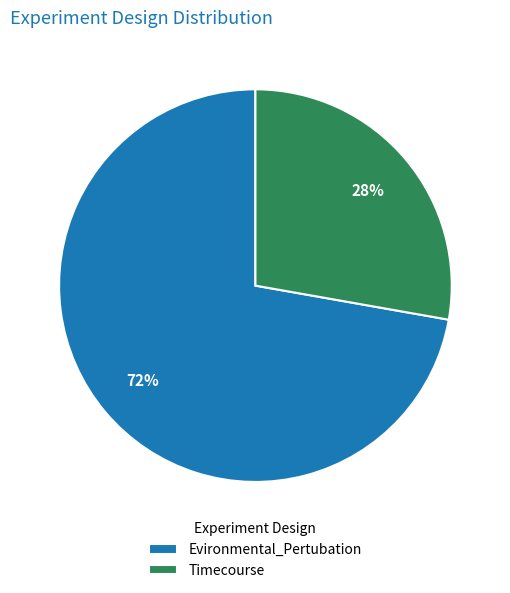

What is the smallest slice in the pie chart?

Timecourse